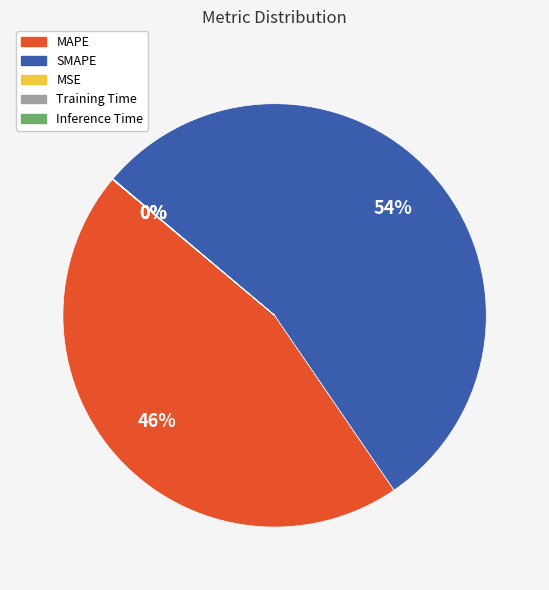

To the nearest percent, what is the average slice percentage?

20%